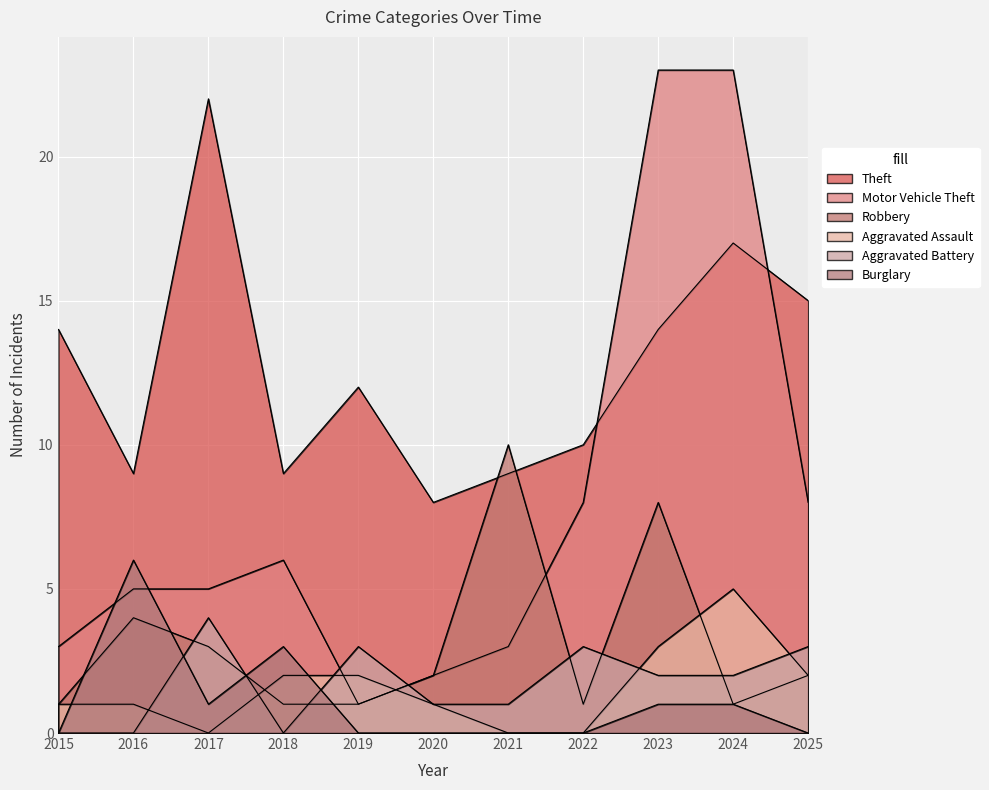

At which label does Aggravated Battery reach its peak?

2017